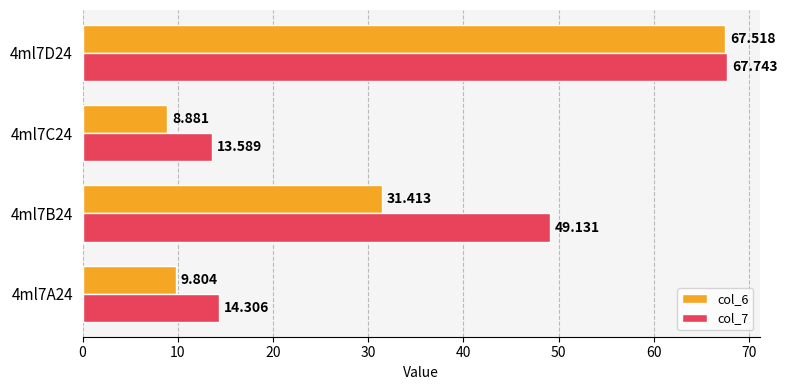

Is the value of col_6 at 4ml7A24 greater than the value of col_7 at 4ml7C24?

No